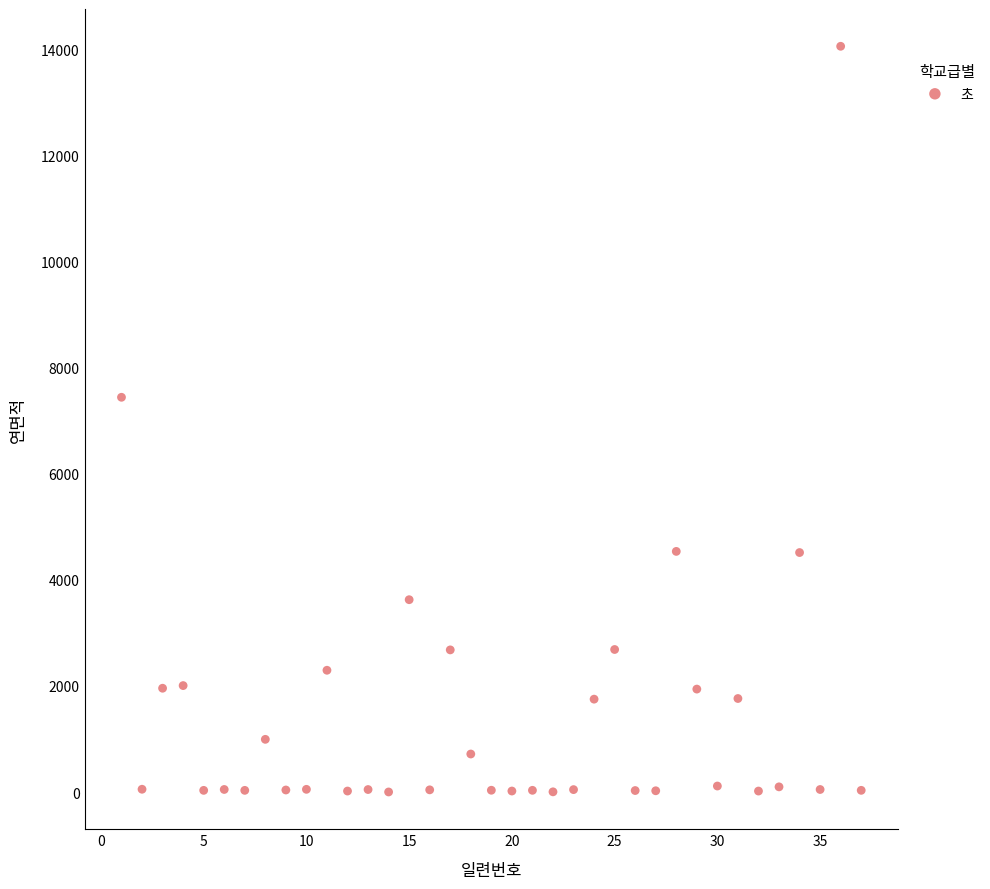

What is the range of Y values (max minus min)?

14051.9